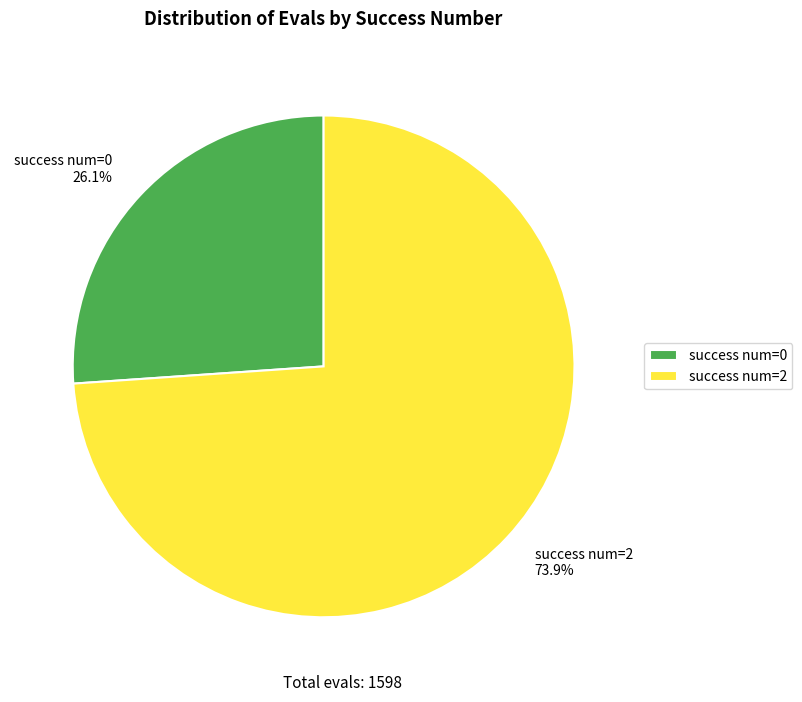

Rank the categories by value from lowest to highest.

success num=0, success num=2